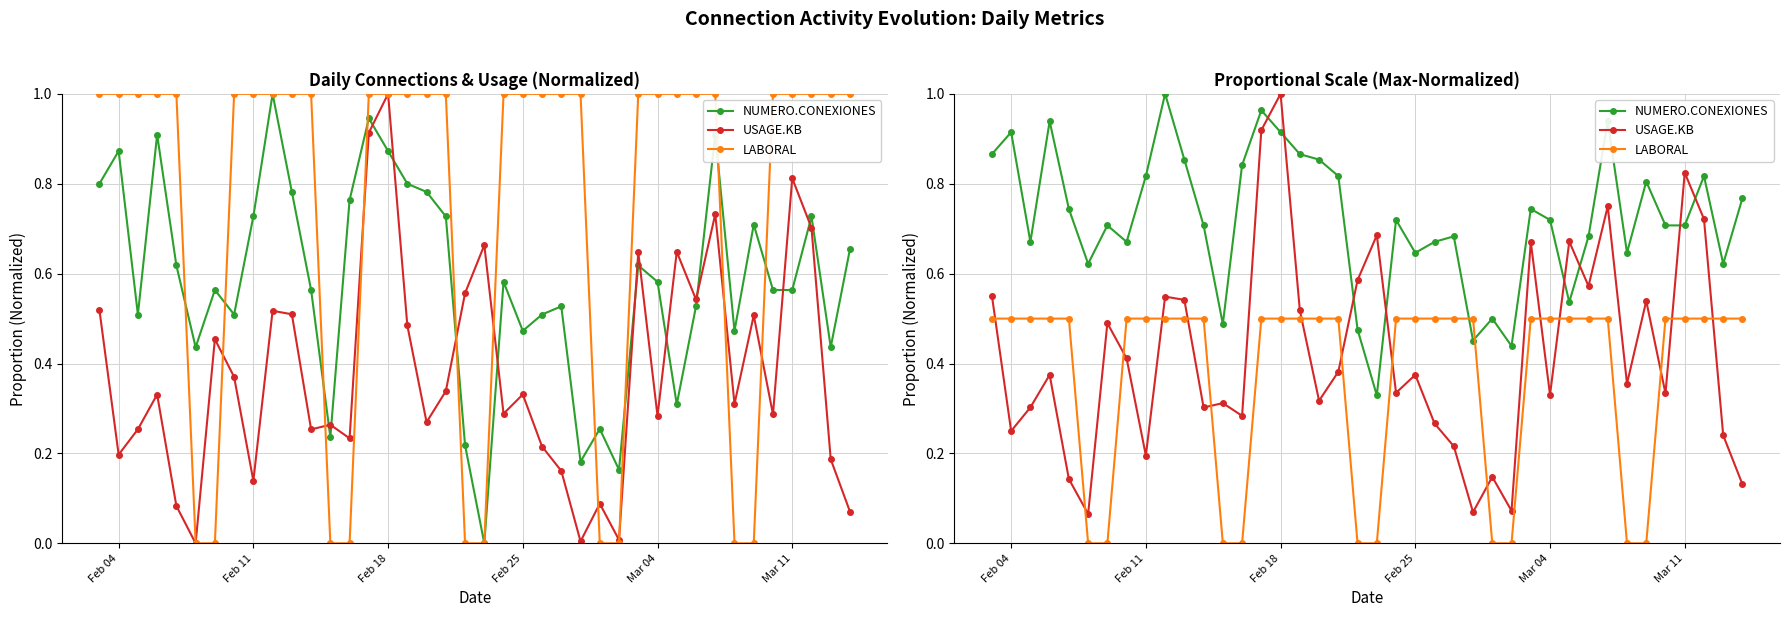

What is the value of the NUMERO.CONEXIONES point at the 32nd from the left?

0.7